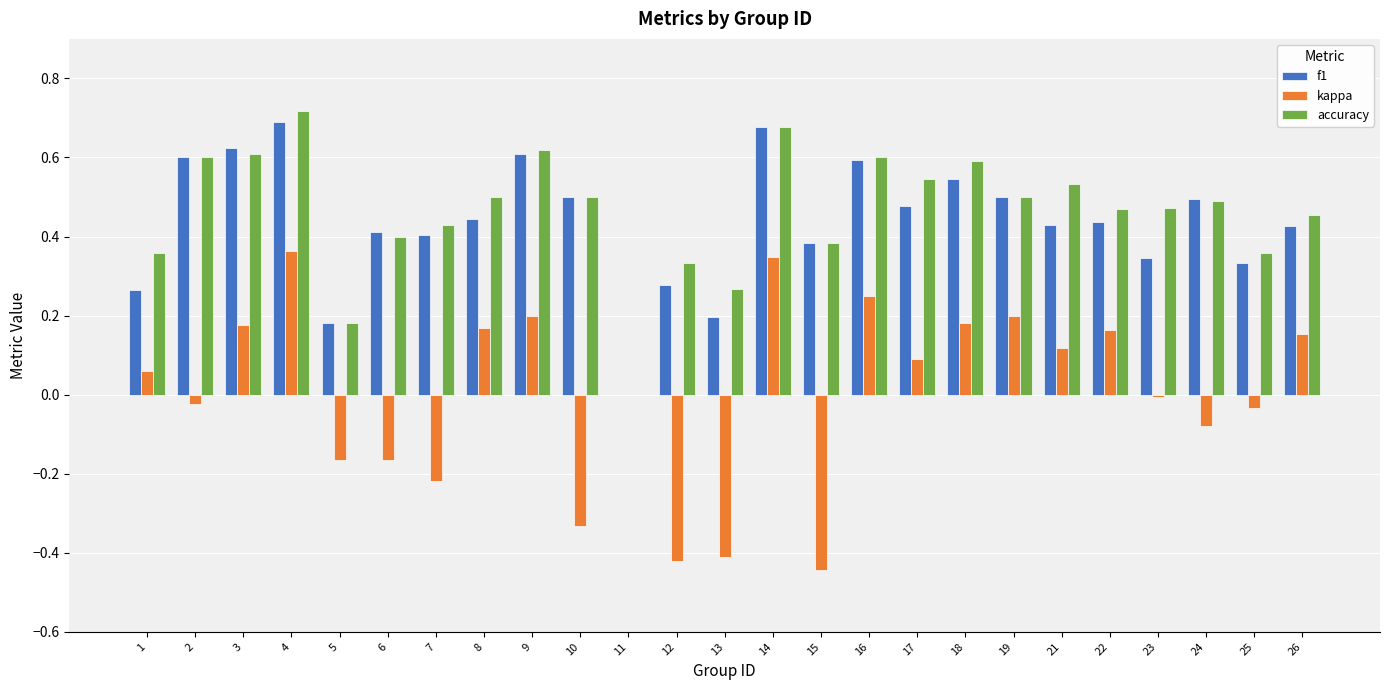

Which category has the highest value in the kappa series?

4